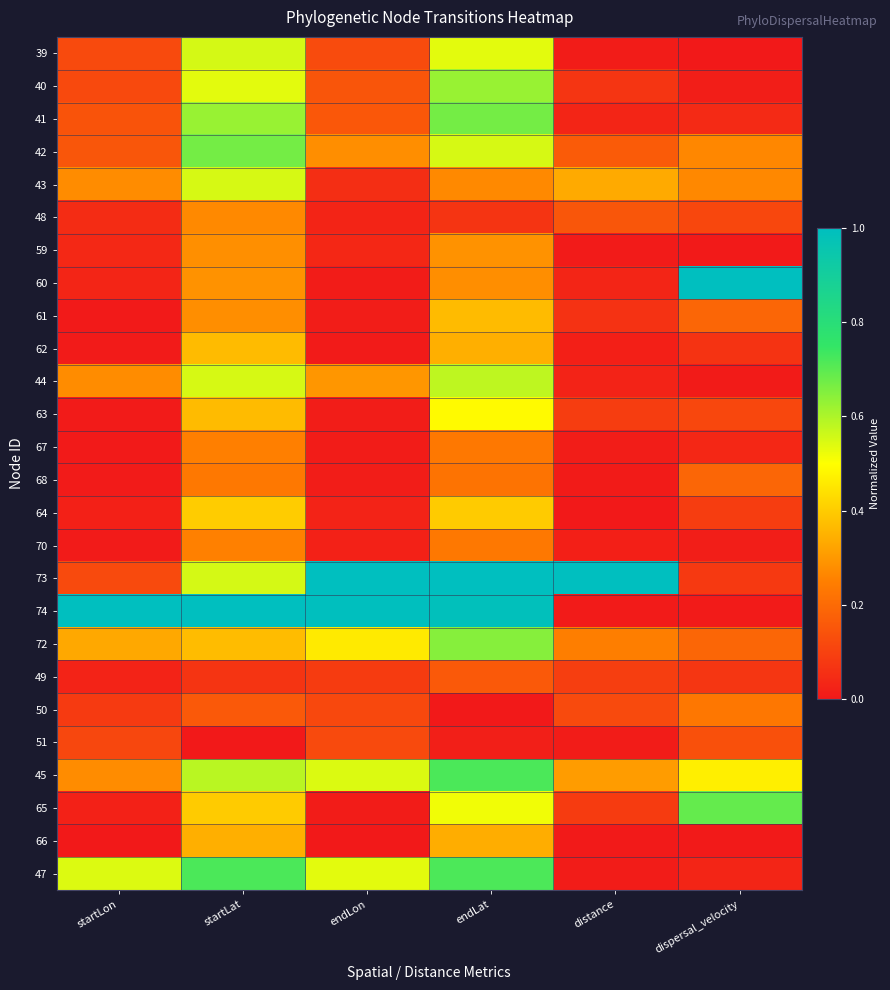

Which category has the lowest value across all series?

dispersal_velocity